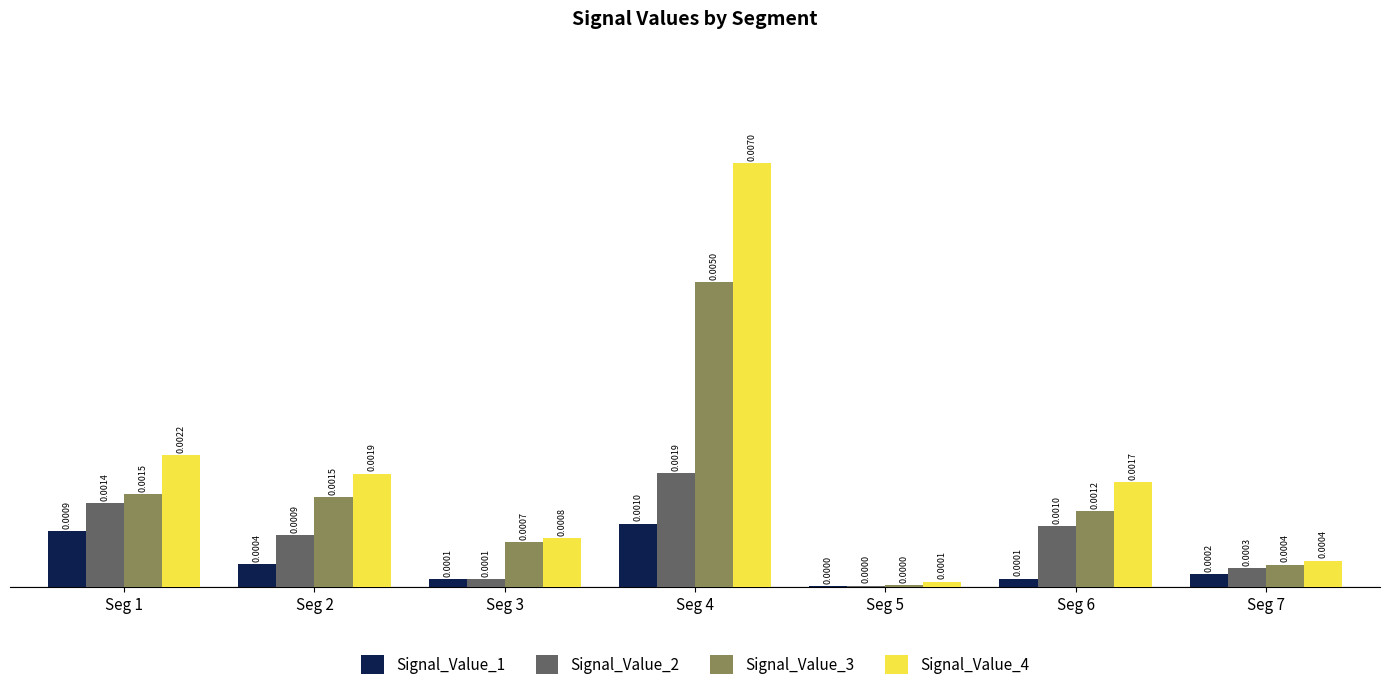

How many groups of bars are there?

7